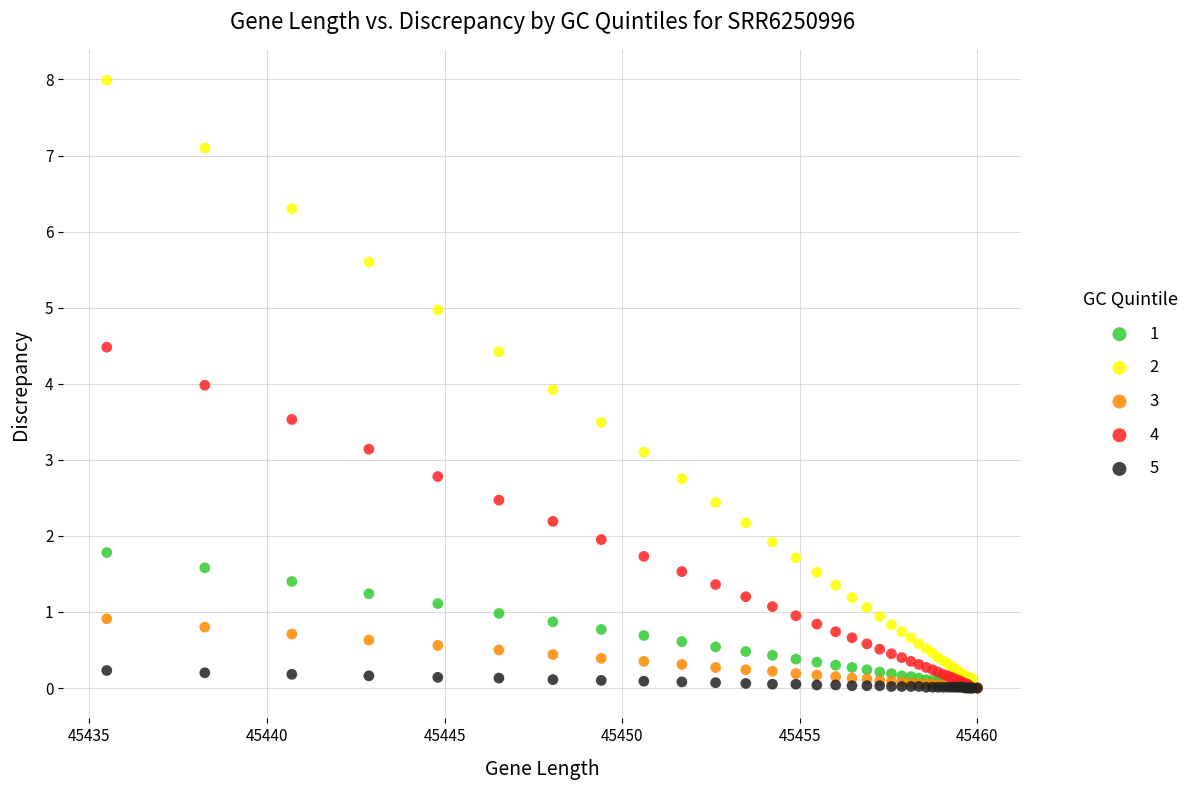

What are all the series names shown in the legend?

1, 2, 3, 4, 5